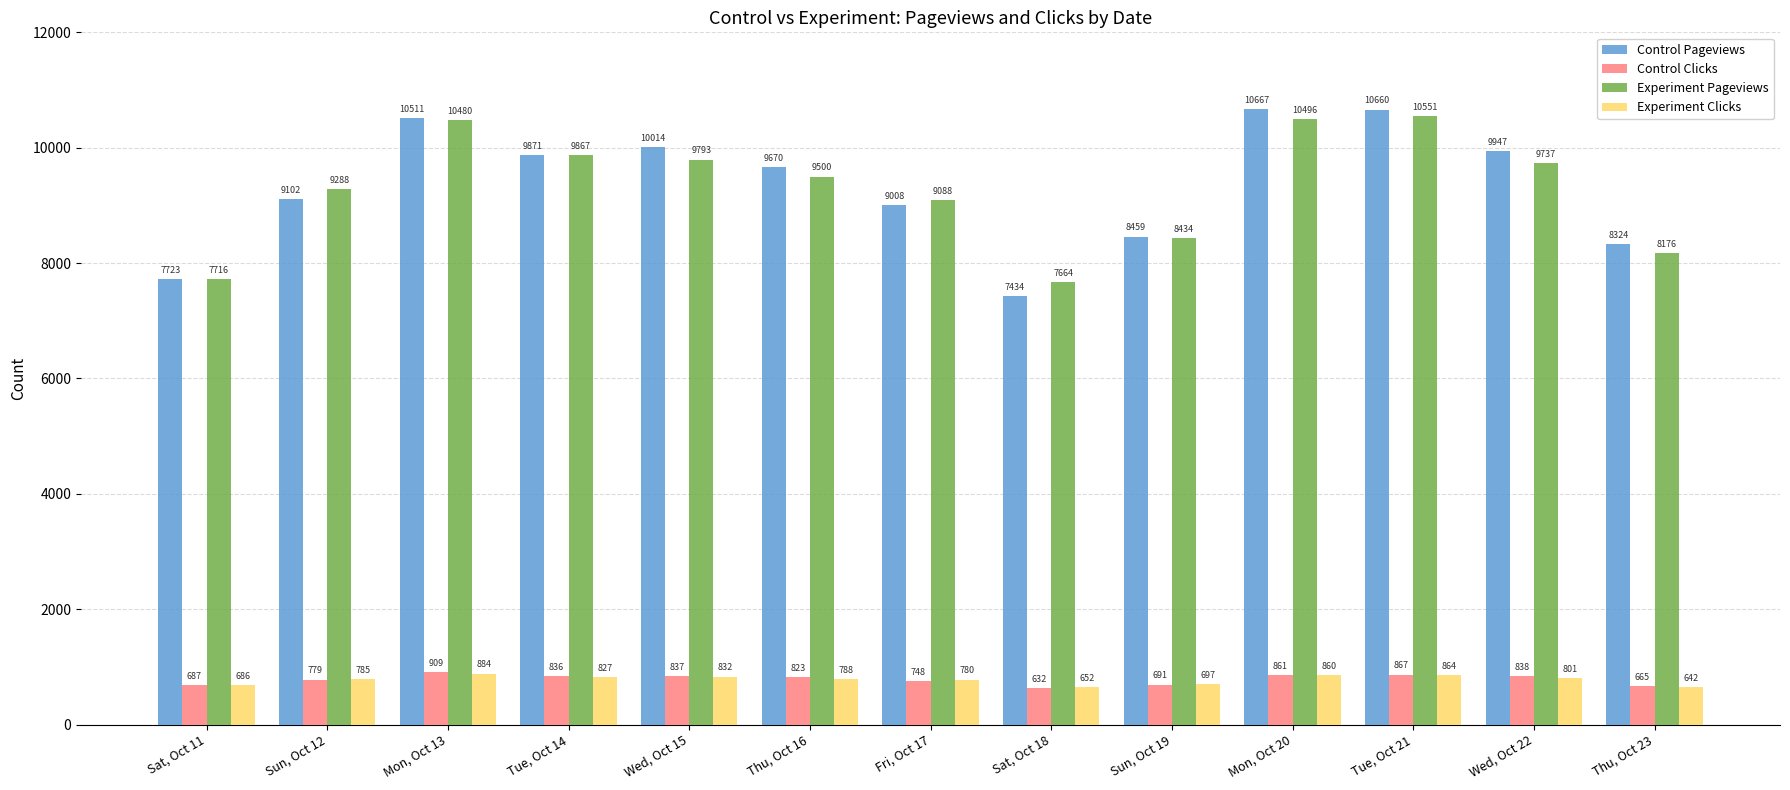

At how many categories does at least one series exceed 10460?

3